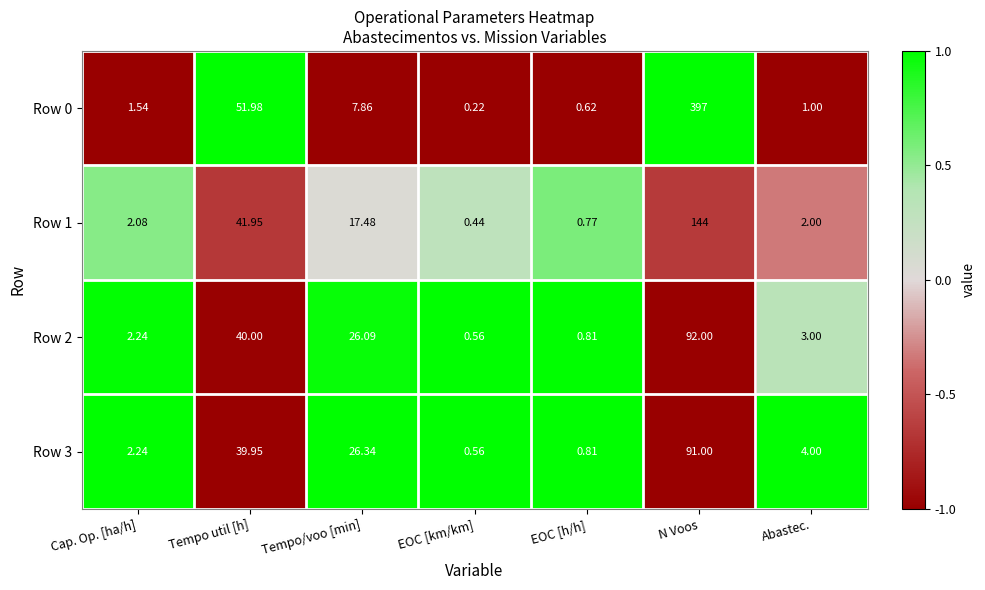

At which category is the sum across all series the highest?

N Voos